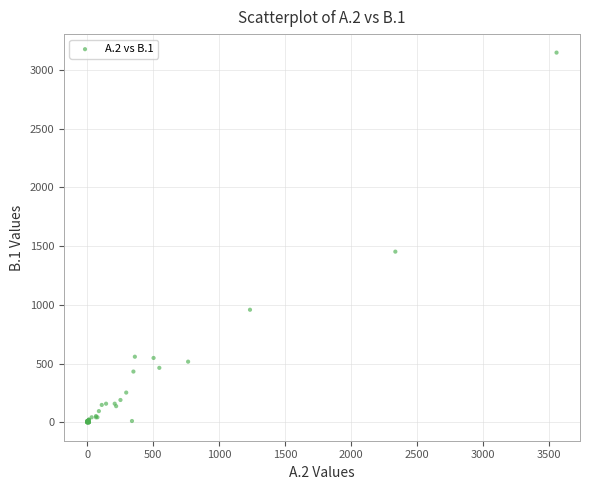

What Y value in the scatter plot is closest to 1574?

1453.0